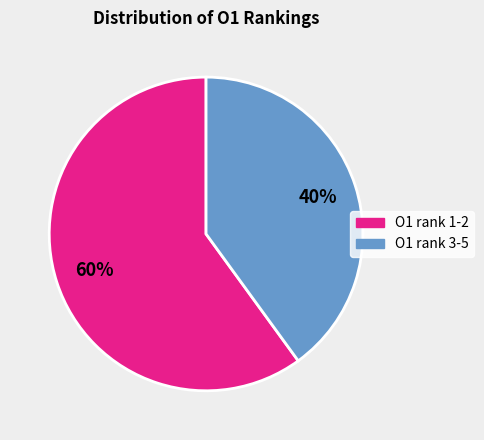

Which category has the smallest portion of the pie?

O1 rank 3-5